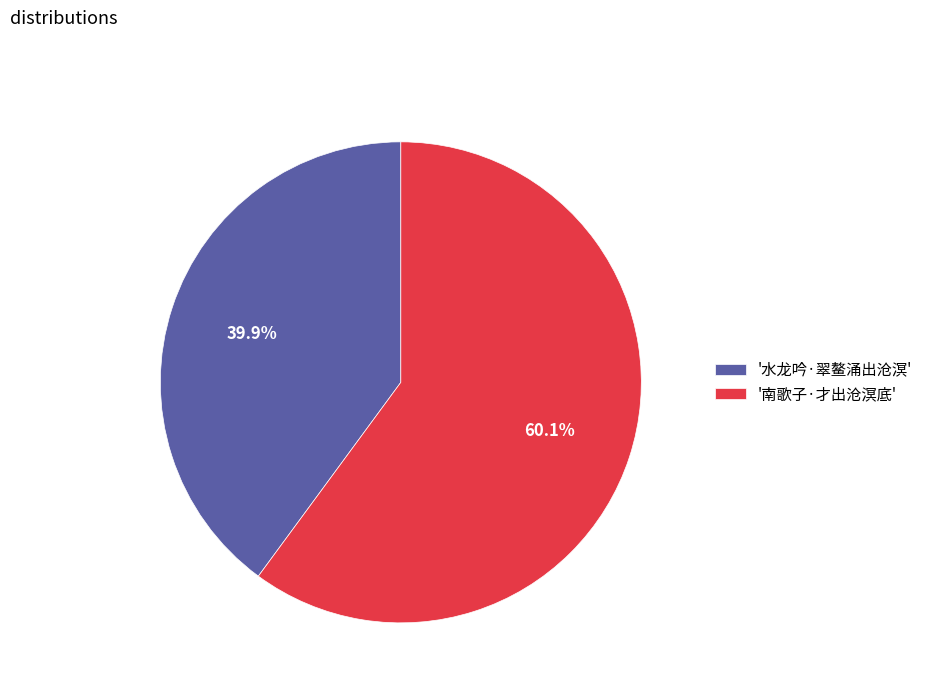

What percentage is NOT represented by '水龙吟·翠鳌涌出沧溟'?

60.1%